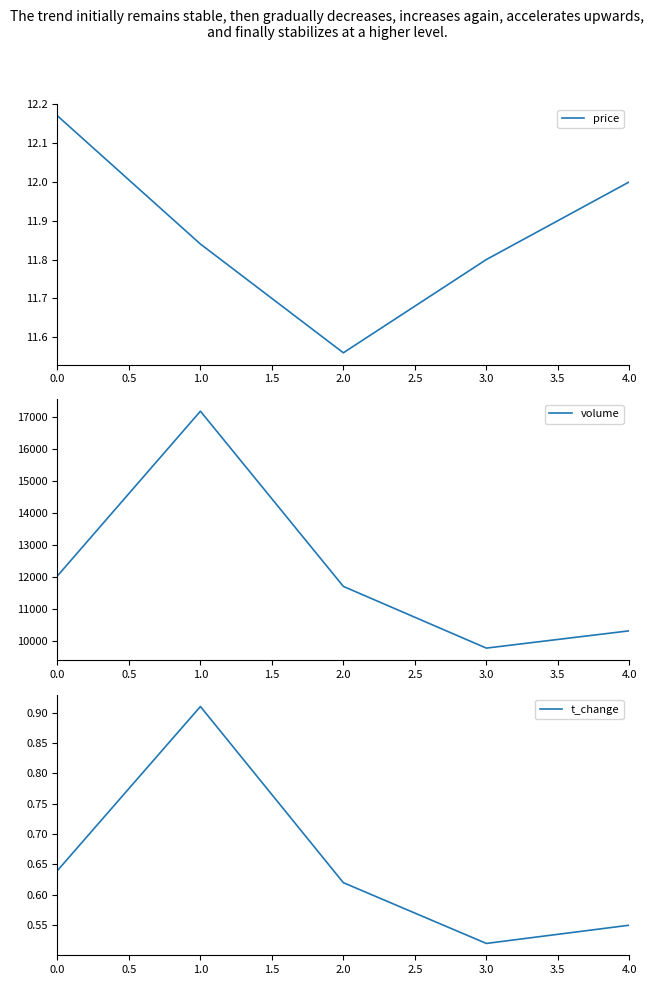

How many t_change values are between 0 and 1?

5